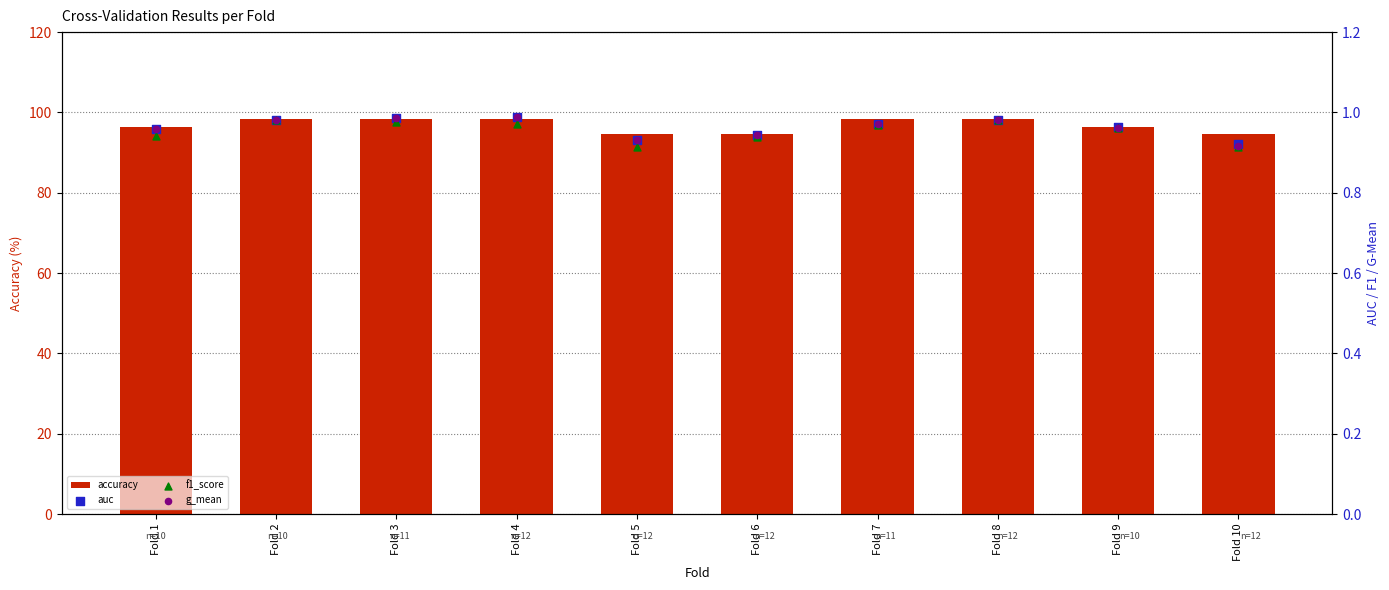

What is the total value across all series at Fold 8?

101.2